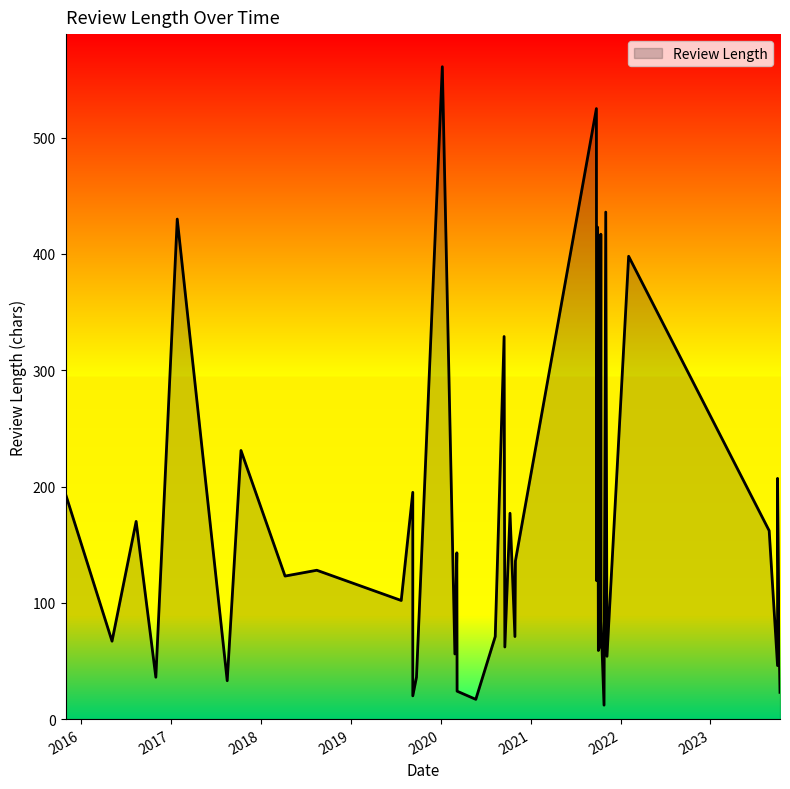

Rank the categories by value from highest to lowest.

2020/01/08, 2021/09/25, 2021/11/02, 2017/01/26, 2021/09/30, 2021/10/13, 2022/02/03, 2020/09/15, 2017/10/12, 2023/10/01, 2019/09/10, 2015/10/31, 2020/10/09, 2016/08/12, 2023/08/28, 2020/03/07, 2020/10/31, 2018/08/16, 2018/04/09, 2021/09/26, 2019/07/25, 2021/10/14, 2020/08/10, 2020/10/29, 2023/10/07, 2016/05/06, 2021/10/12, 2020/09/18, 2021/10/03, 2020/02/28, 2021/11/07, 2023/10/01, 2016/10/31, 2019/09/25, 2017/08/17, 2020/03/08, 2023/10/11, 2019/09/10, 2020/05/23, 2021/10/26